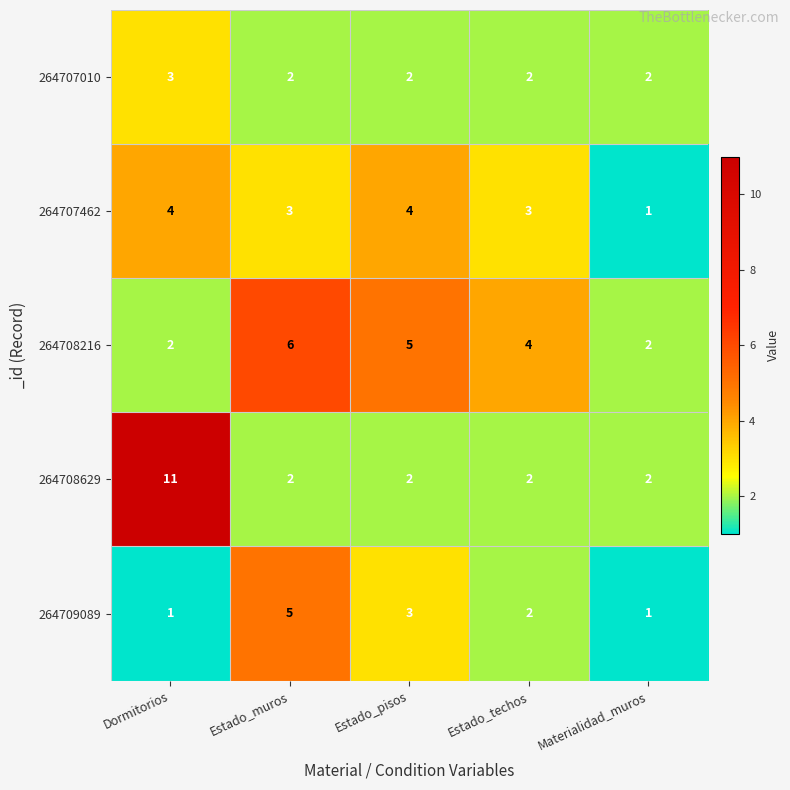

At which label does 264709089 reach its peak?

Estado_muros